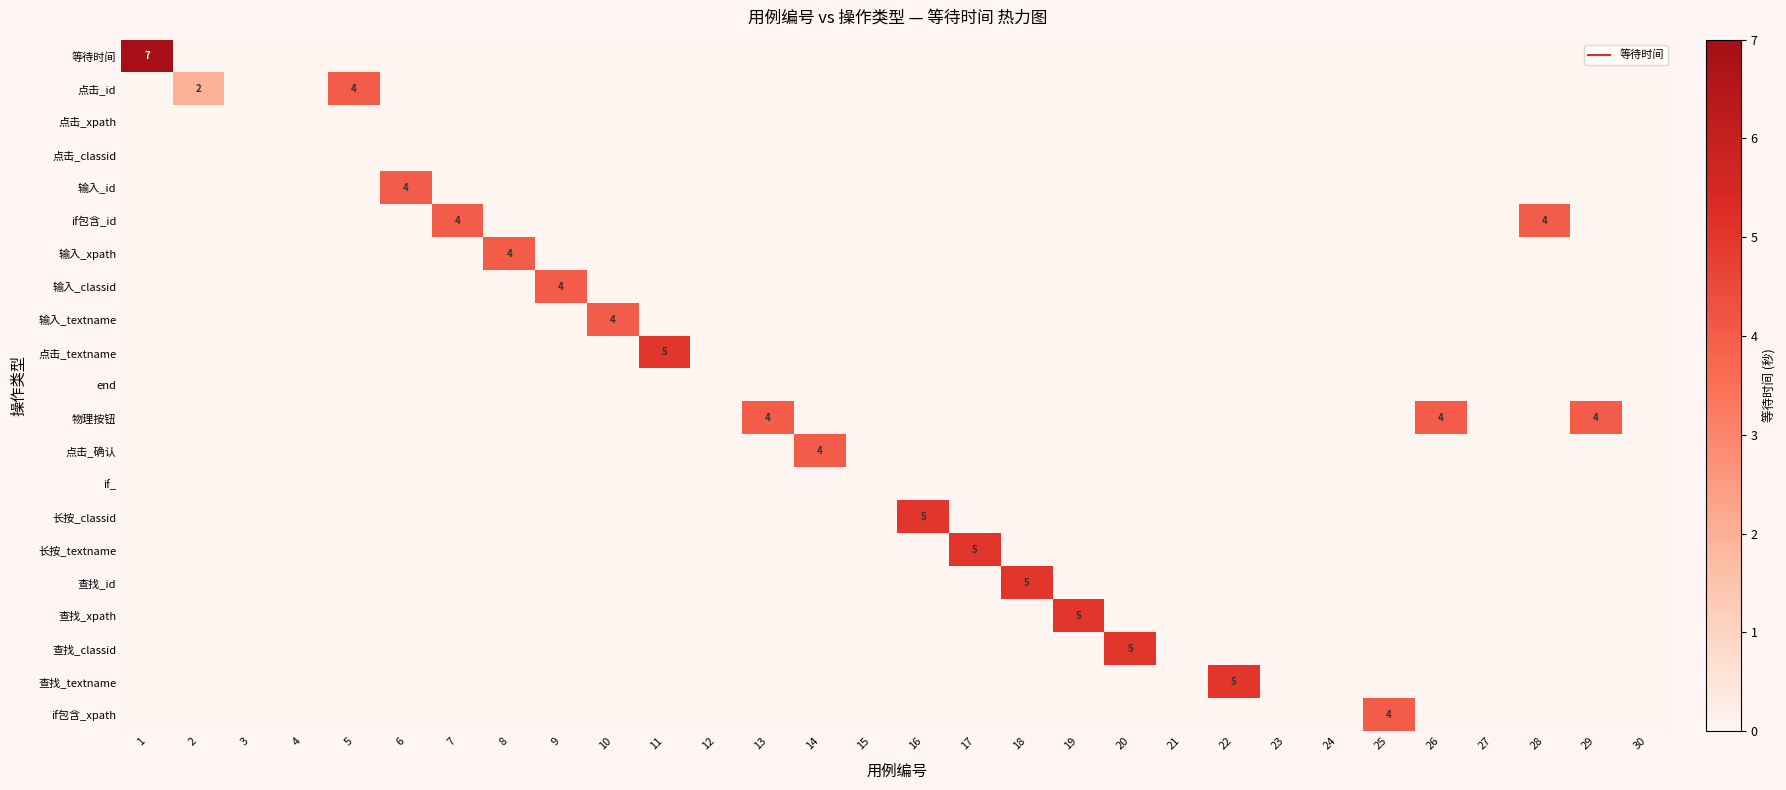

What is the difference between the highest and lowest values at 25?

4